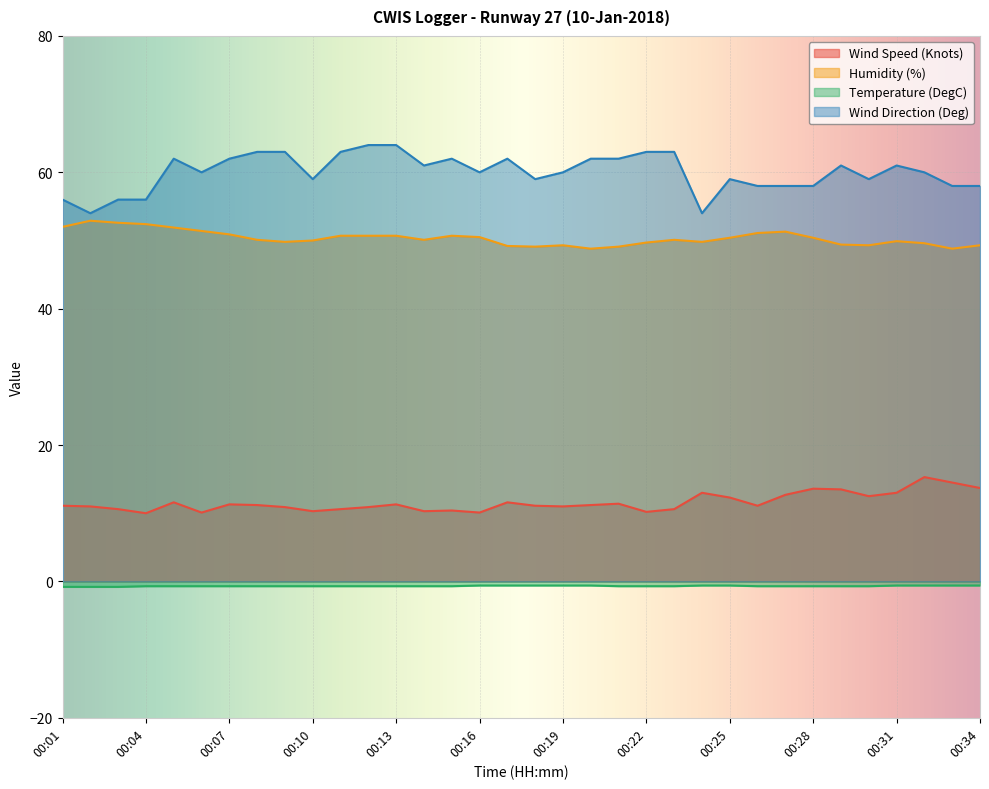

Is the value of Humidity (%) at 00:20 greater than the value of Wind Speed (Knots) at 00:21?

Yes